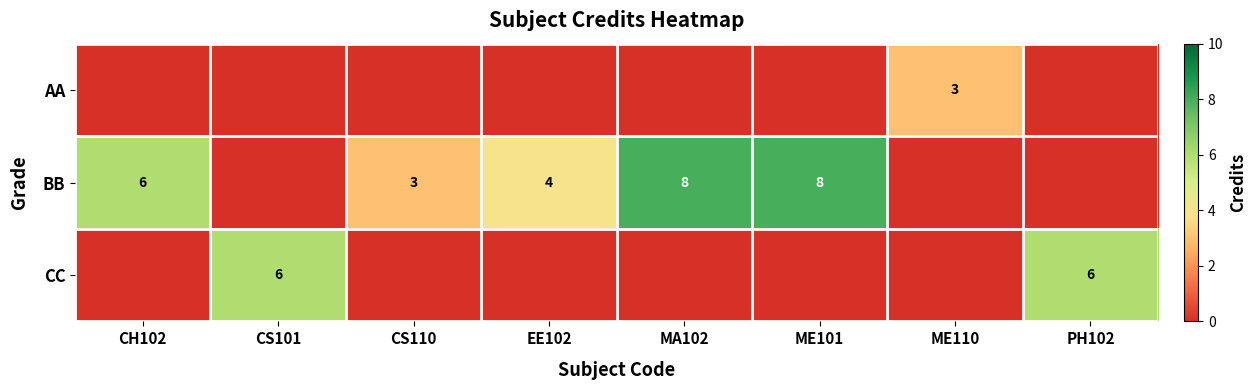

What is the difference between the BB values at CH102 and CS110?

3